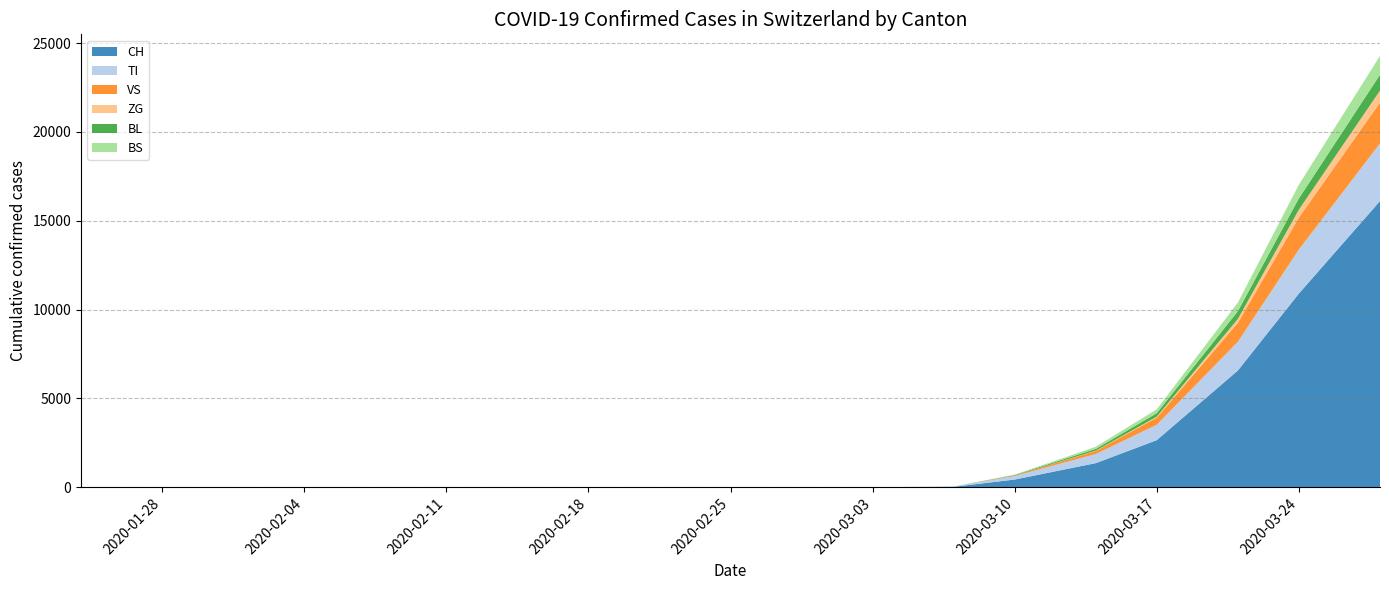

Reading right to left, what are all the values shown in this chart?

CH: 2020-03-28=16108	2020-03-24=10897	2020-03-21=6575	2020-03-17=2650	2020-03-14=1359	2020-03-10=435	2020-03-07=27	2020-03-03=0	2020-03-02=0	2020-03-01=0	2020-02-29=0	2020-02-28=0	2020-02-27=0	2020-02-26=0	2020-02-25=0	2020-02-21=0	2020-02-14=0	2020-02-07=0	2020-01-31=0	2020-01-24=0
TI: 2020-03-28=3245	2020-03-24=2478	2020-03-21=1617	2020-03-17=868	2020-03-14=512	2020-03-10=197	2020-03-07=11	2020-03-03=0	2020-03-02=0	2020-03-01=0	2020-02-29=0	2020-02-28=0	2020-02-27=0	2020-02-26=0	2020-02-25=0	2020-02-21=0	2020-02-14=0	2020-02-07=0	2020-01-31=0	2020-01-24=0
VS: 2020-03-28=2300	2020-03-24=1792	2020-03-21=1063	2020-03-17=396	2020-03-14=173	2020-03-10=28	2020-03-07=0	2020-03-03=0	2020-03-02=0	2020-03-01=0	2020-02-29=0	2020-02-28=0	2020-02-27=0	2020-02-26=0	2020-02-25=0	2020-02-21=0	2020-02-14=0	2020-02-07=0	2020-01-31=0	2020-01-24=0
ZG: 2020-03-28=672	2020-03-24=451	2020-03-21=226	2020-03-17=55	2020-03-14=18	2020-03-10=0	2020-03-07=0	2020-03-03=0	2020-03-02=0	2020-03-01=0	2020-02-29=0	2020-02-28=0	2020-02-27=0	2020-02-26=0	2020-02-25=0	2020-02-21=0	2020-02-14=0	2020-02-07=0	2020-01-31=0	2020-01-24=0
BL: 2020-03-28=893	2020-03-24=634	2020-03-21=432	2020-03-17=200	2020-03-14=99	2020-03-10=28	2020-03-07=1	2020-03-03=0	2020-03-02=0	2020-03-01=0	2020-02-29=0	2020-02-28=0	2020-02-27=0	2020-02-26=0	2020-02-25=0	2020-02-21=0	2020-02-14=0	2020-02-07=0	2020-01-31=0	2020-01-24=0
BS: 2020-03-28=1059	2020-03-24=770	2020-03-21=484	2020-03-17=218	2020-03-14=119	2020-03-10=23	2020-03-07=2	2020-03-03=0	2020-03-02=0	2020-03-01=0	2020-02-29=0	2020-02-28=0	2020-02-27=0	2020-02-26=0	2020-02-25=0	2020-02-21=0	2020-02-14=0	2020-02-07=0	2020-01-31=0	2020-01-24=0